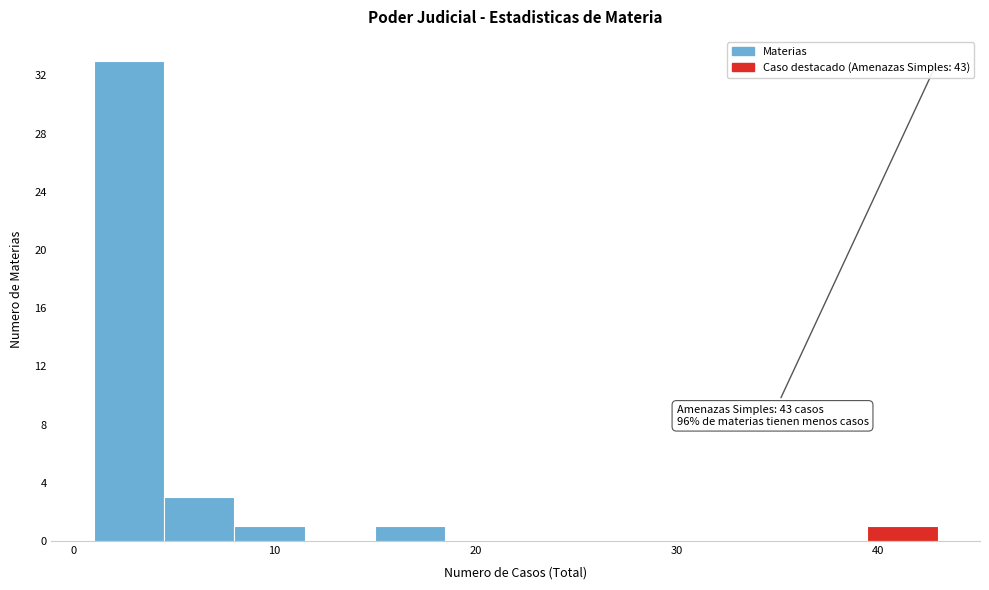

Around what value on the x-axis is the tallest bar? Give the approximate position of its centre, as read against the axis.

3